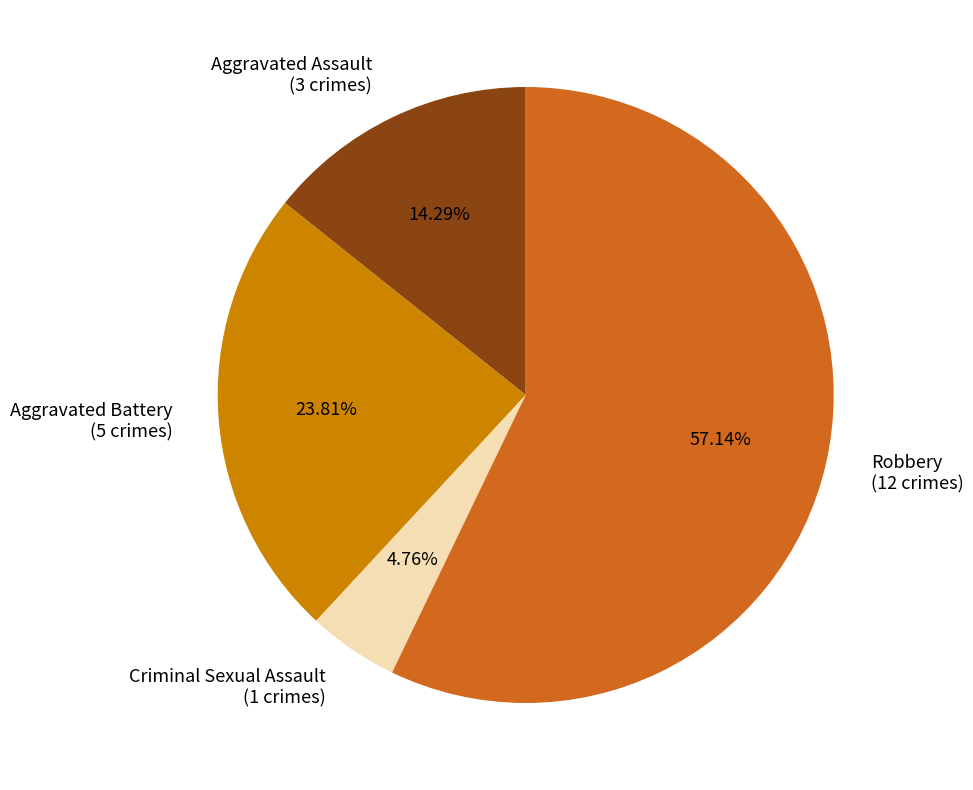

To the nearest percent, what is the difference between the Criminal Sexual Assault and Robbery slice percentages?

52%